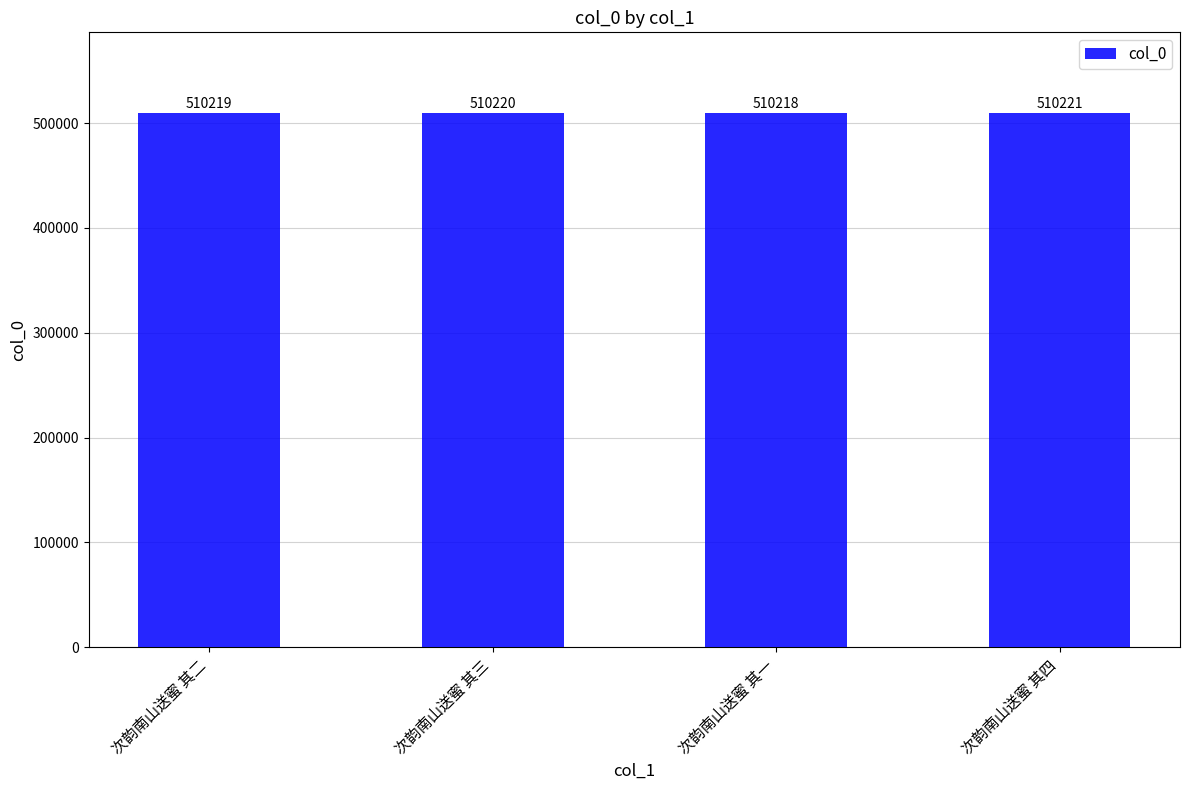

The value at 次韵南山送蜜 其二 is 135856. True or false?

False